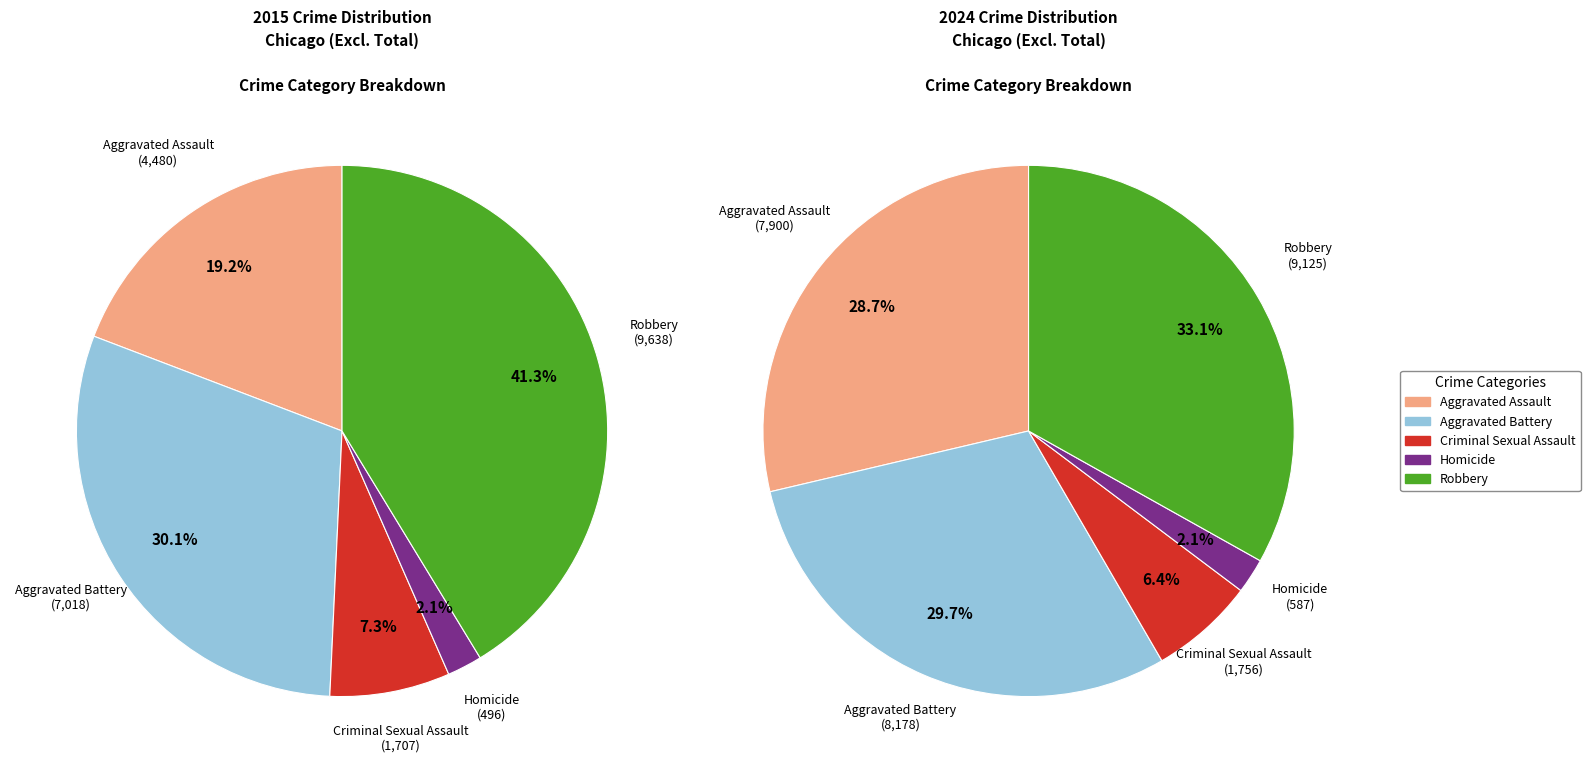

Which category has the biggest portion of the pie?

Robbery